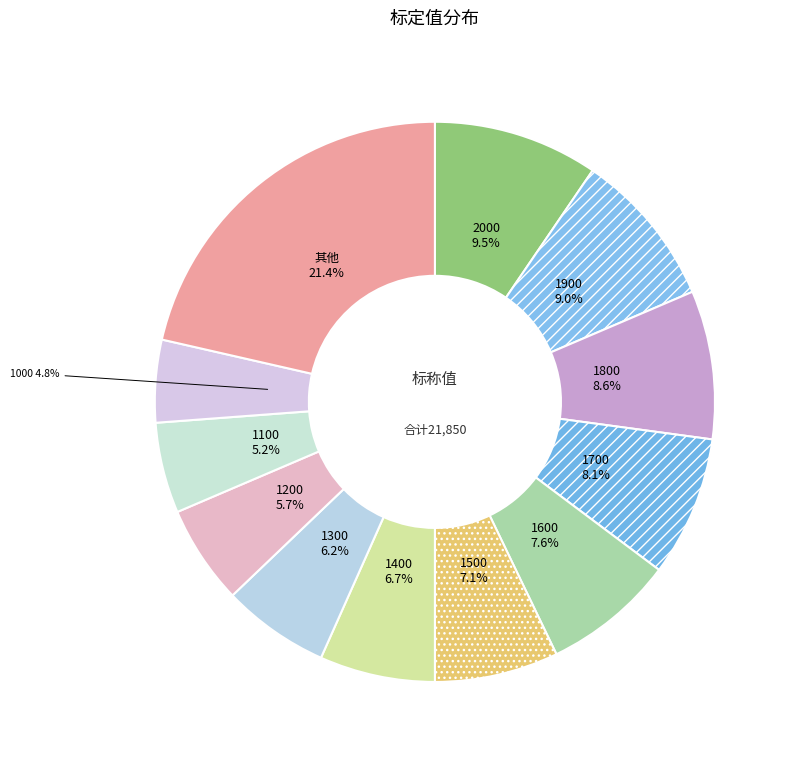

Is the sum of 1700 and 1300 greater than half?

No